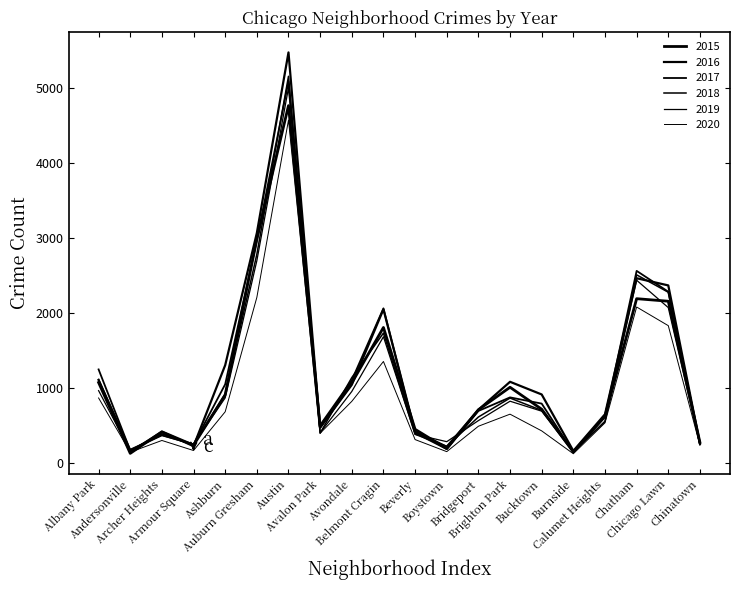

Does the chart have visible grid lines?

No